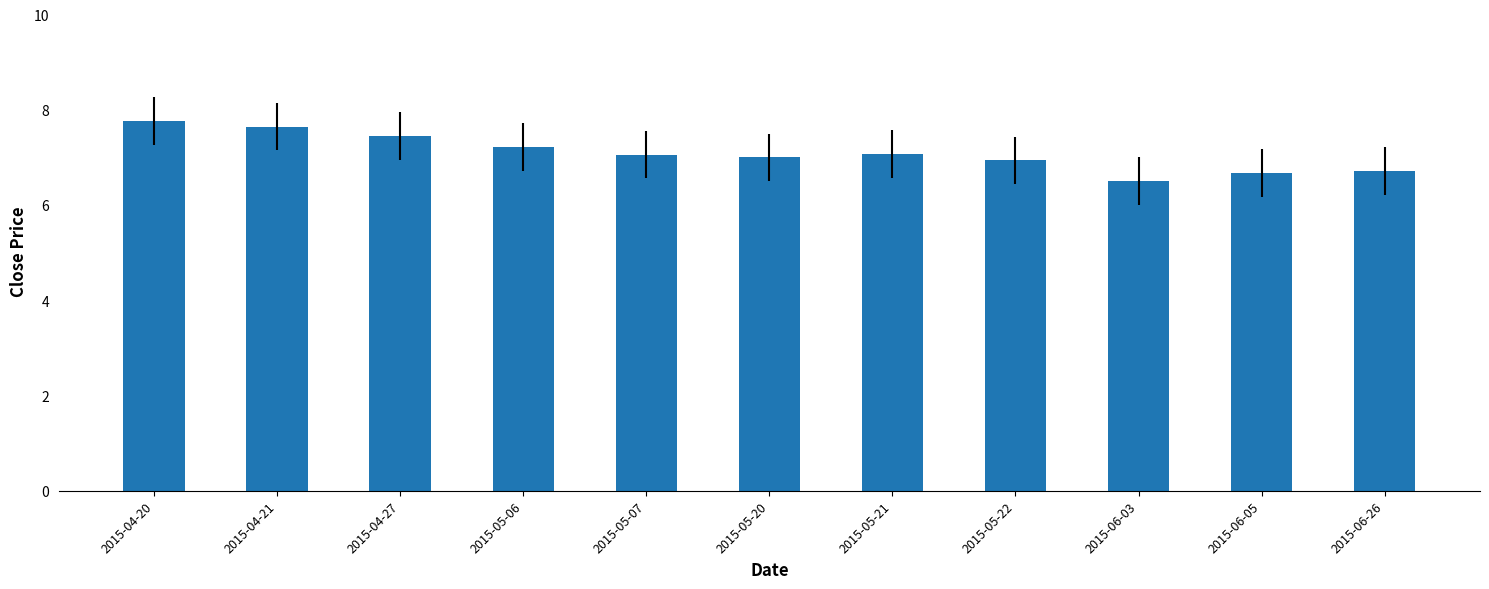

What is the approximate value at 2015-06-26?

6.7